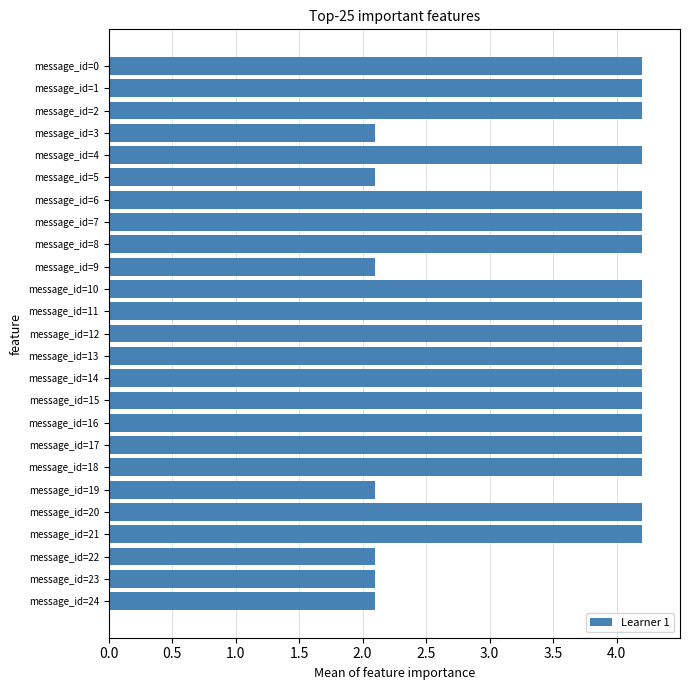

Approximately how many times larger is the value at message_id=7 compared to message_id=9?

2.0